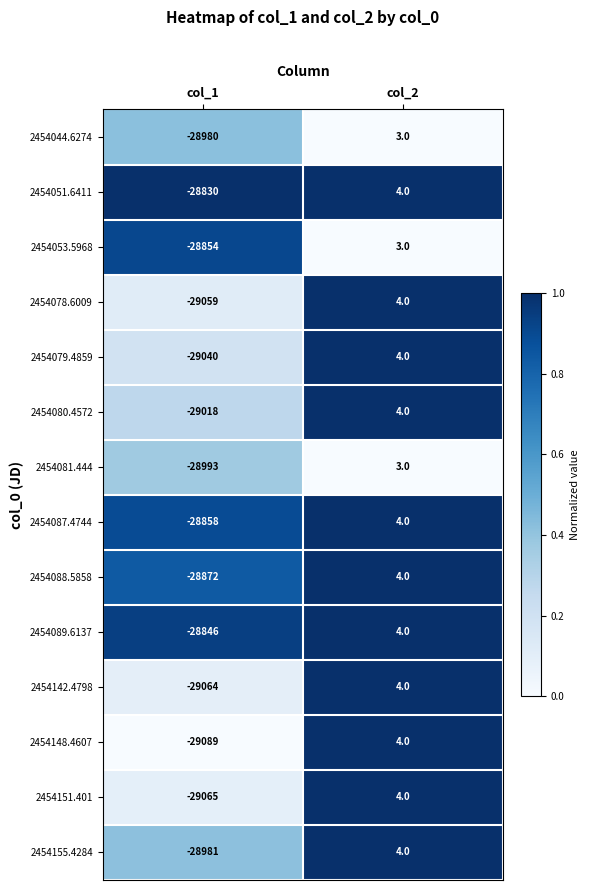

Is it true that 2454044.6274 equals 3 at col_2?

True